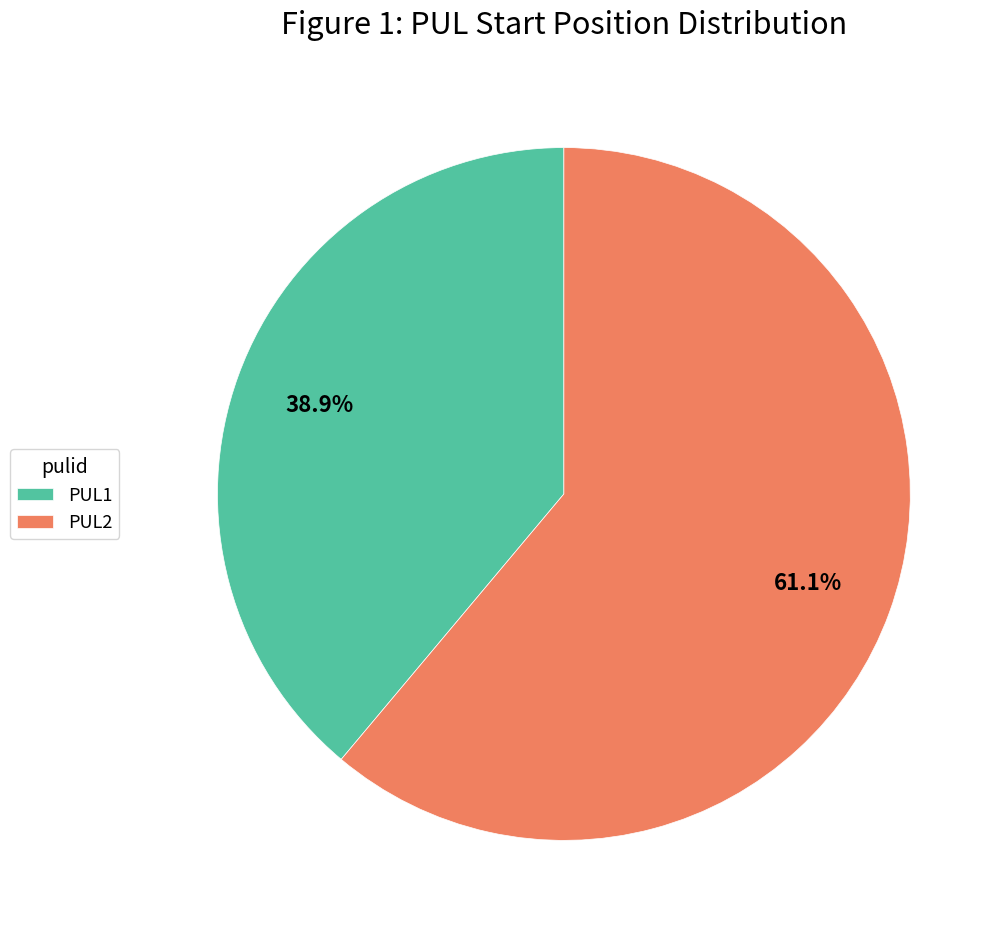

Does PUL1 account for over 50% of the chart?

No